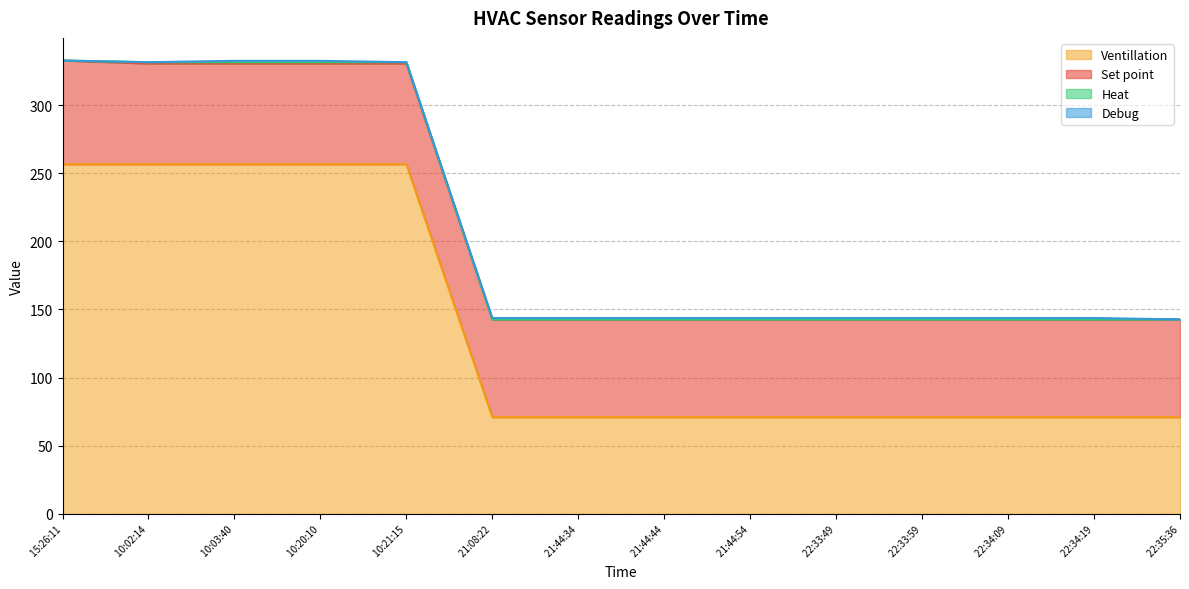

What position from the left is 2016-06-03 21:44:44?

8